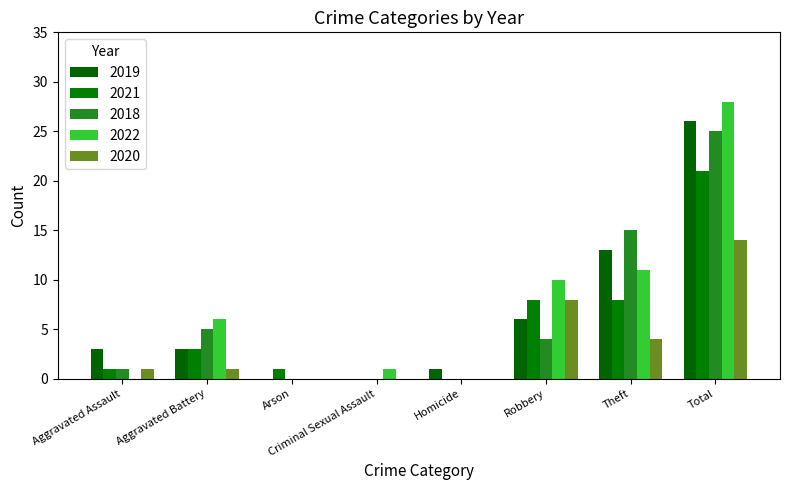

The value of 2020 at Aggravated Assault is 1. True or false?

True